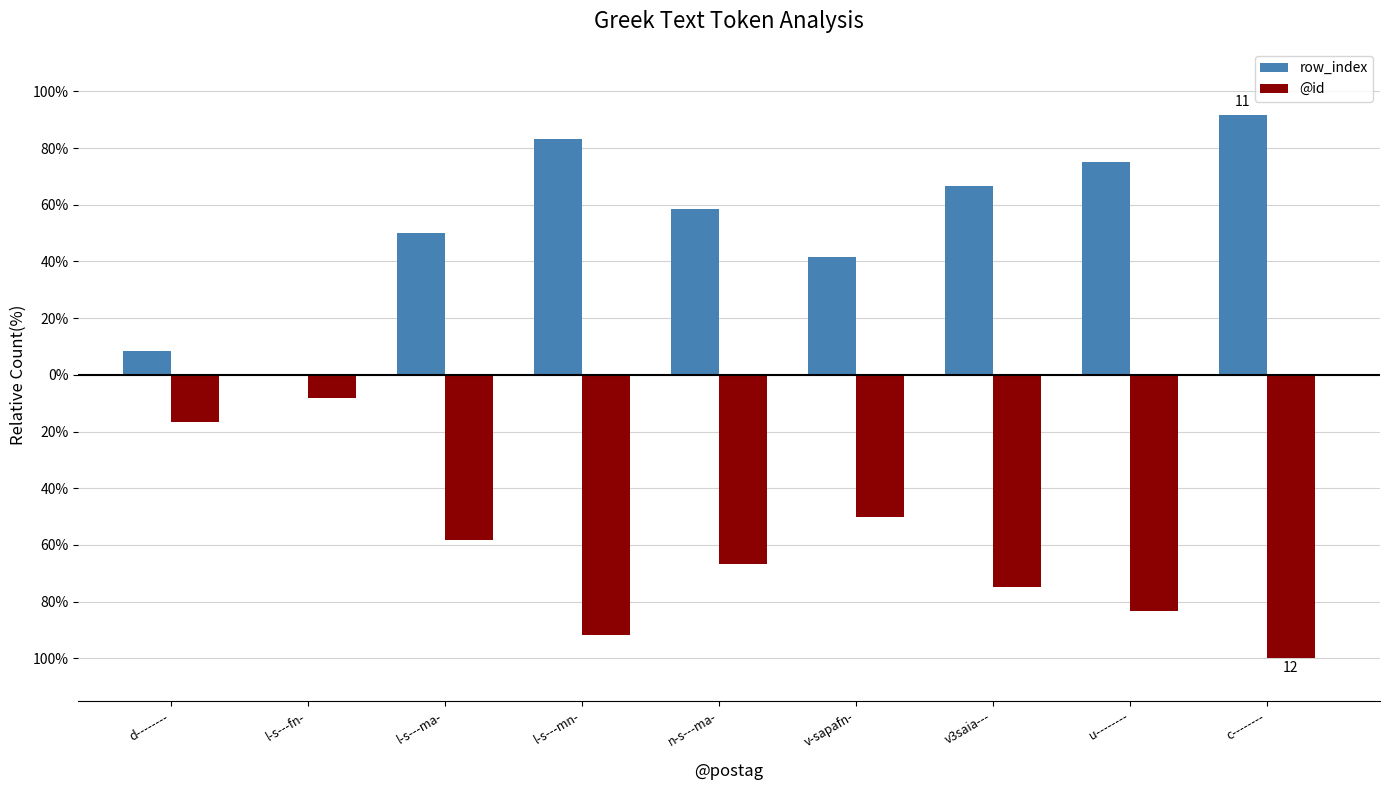

What are all the series names shown in the legend?

row_index, @id